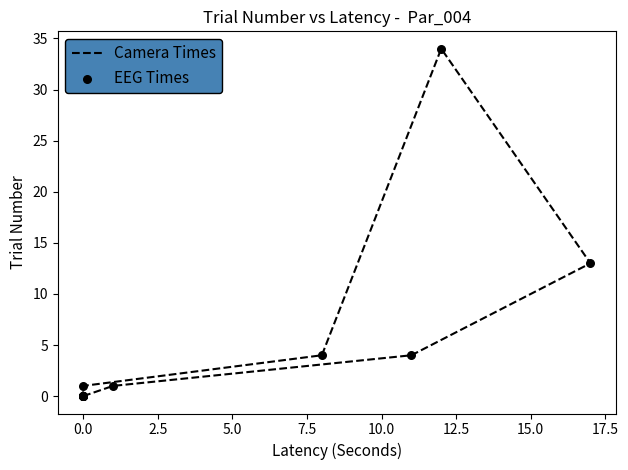

Which series reaches the maximum Y coordinate?

Camera Times